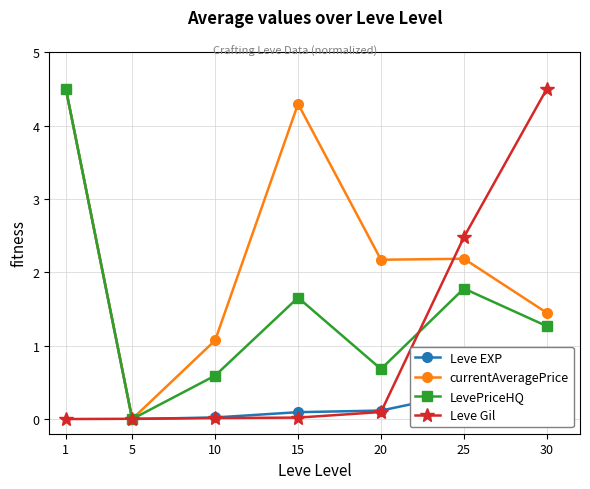

What is the value of the Leve EXP point at the 5th from the left?

0.1